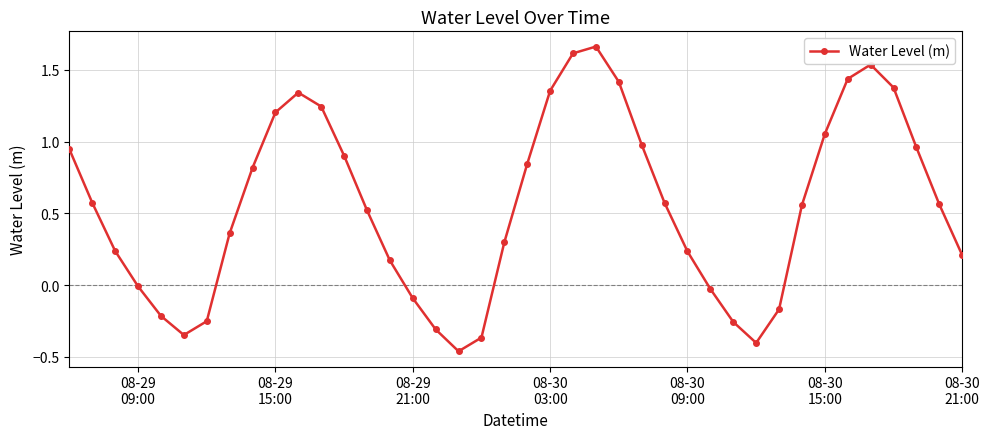

How many interior local valleys (lower than both neighbors) does the data have?

3